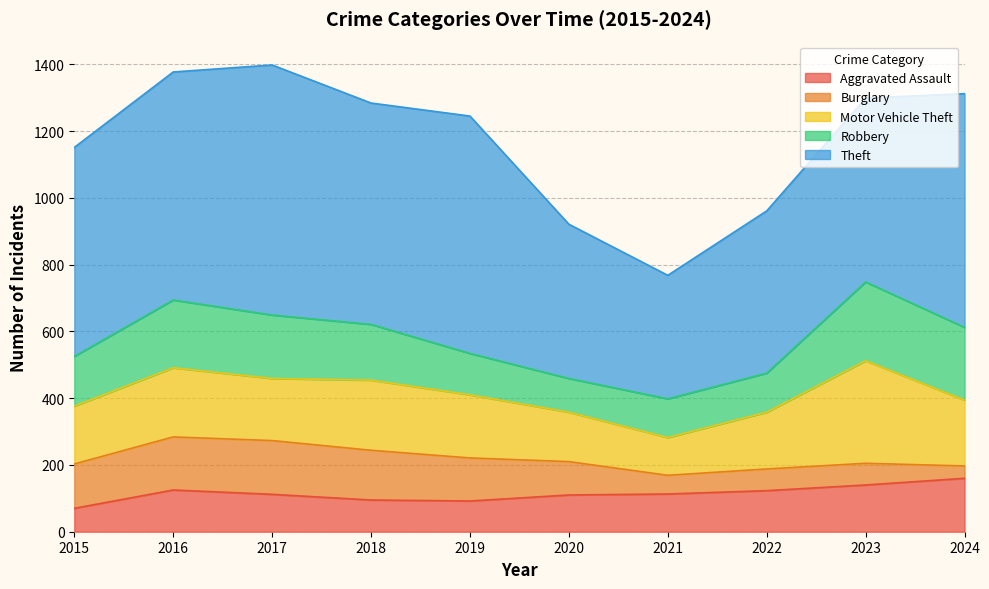

Between 2024 and 2022, which is larger?

2024